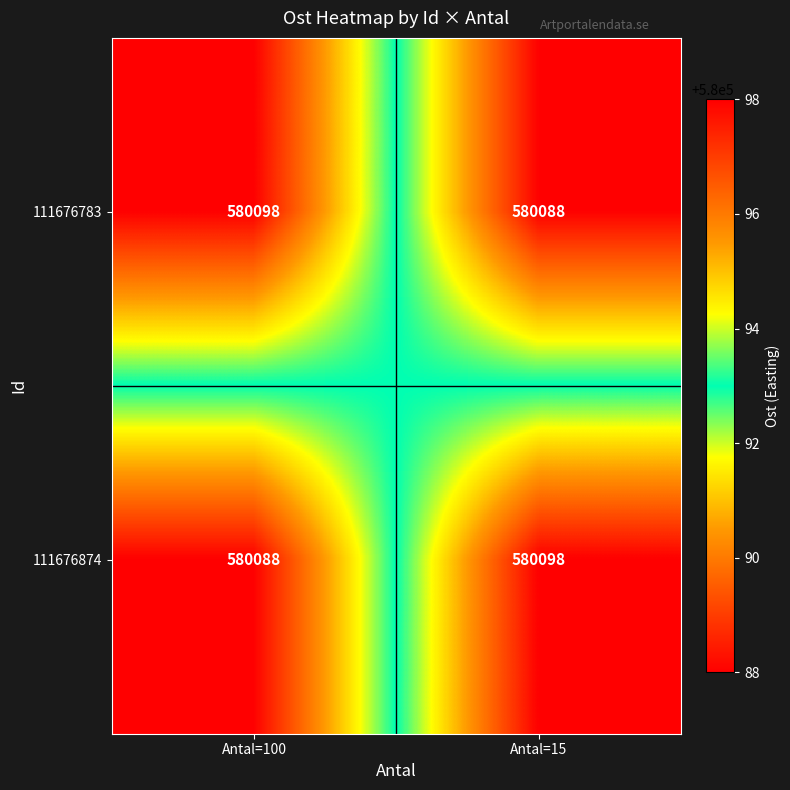

Reading left to right, list all the values displayed in this chart.

111676783: 580098	580088
111676874: 580088	580098